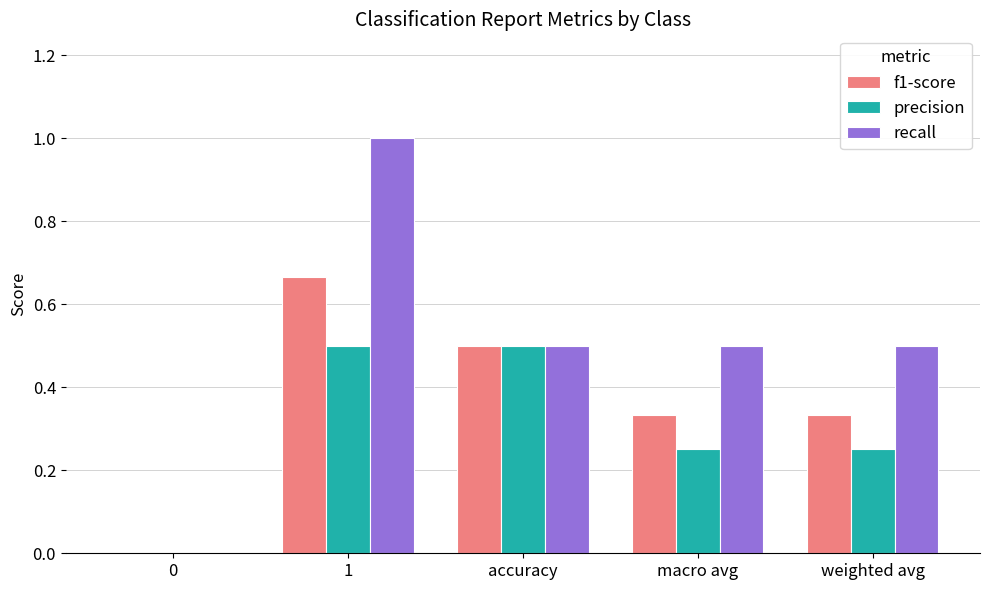

What is the maximum value for recall?

1.0